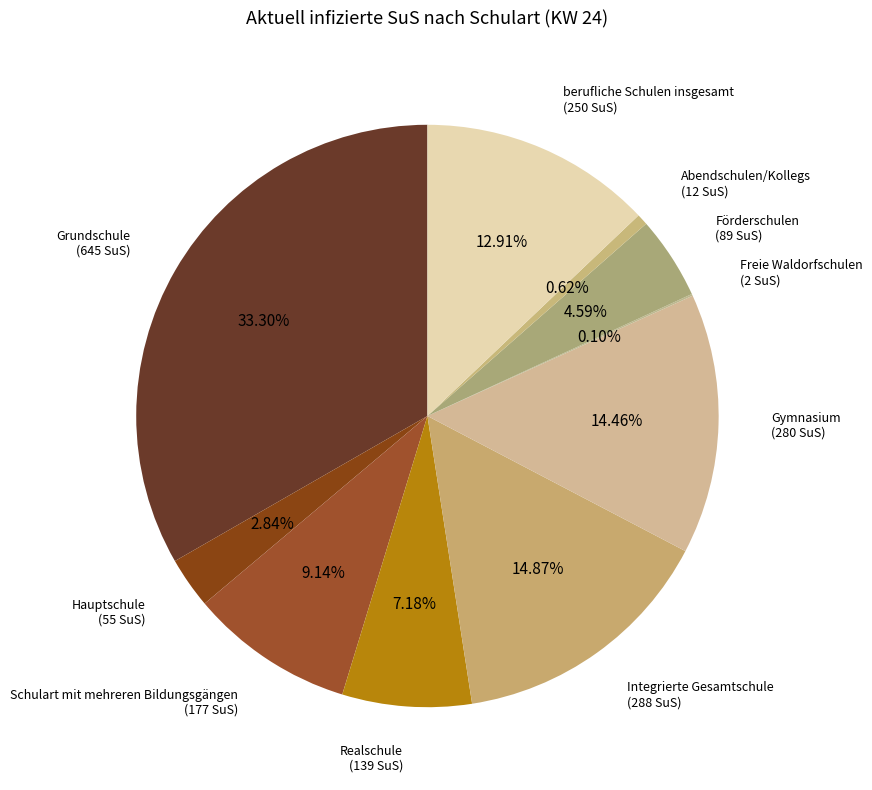

Which has a higher value, berufliche Schulen insgesamt or Hauptschule?

berufliche Schulen insgesamt